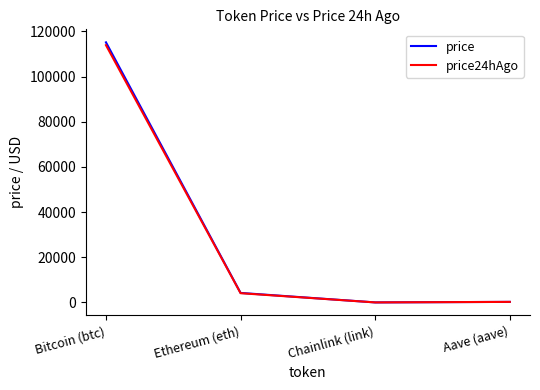

What is the difference between the highest and lowest values at Bitcoin (btc)?

1250.0